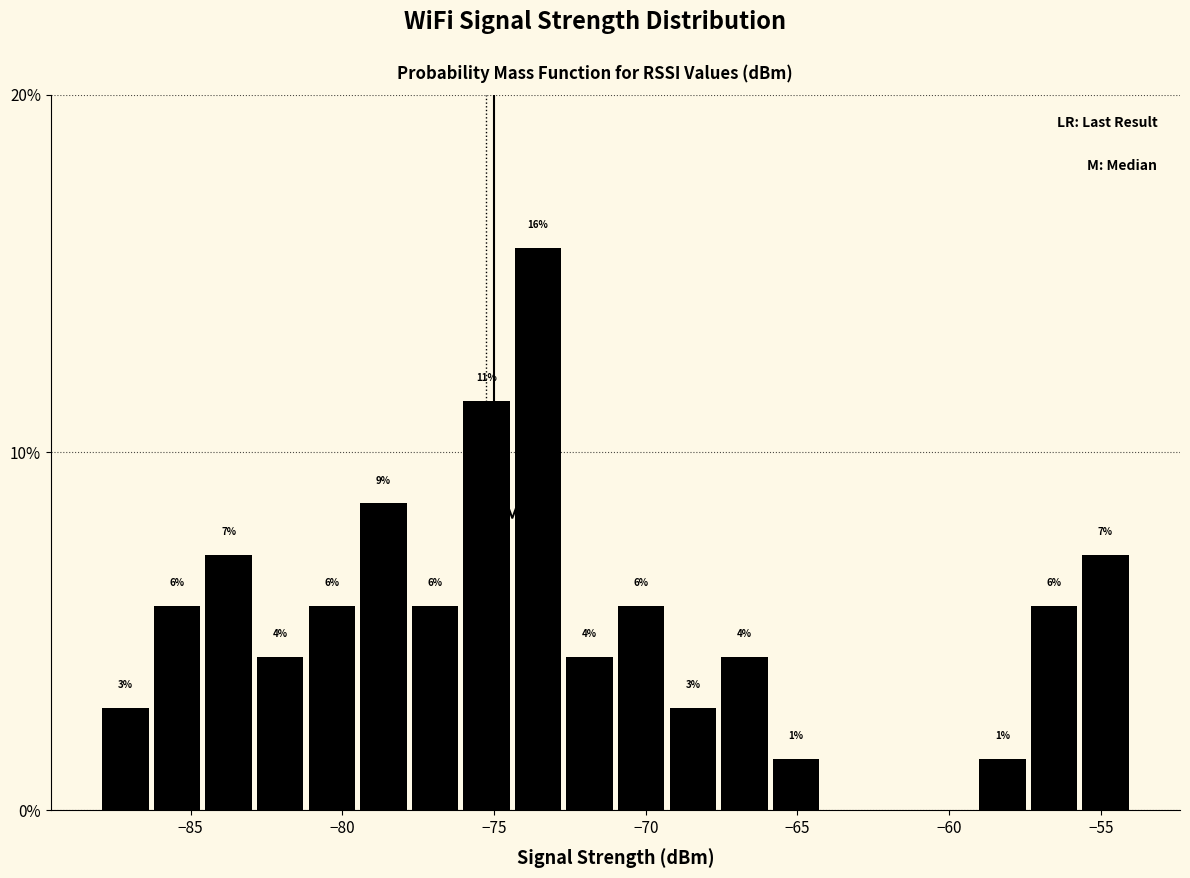

Read against the x-axis, roughly where is the centre of the tallest bar?

-73.5